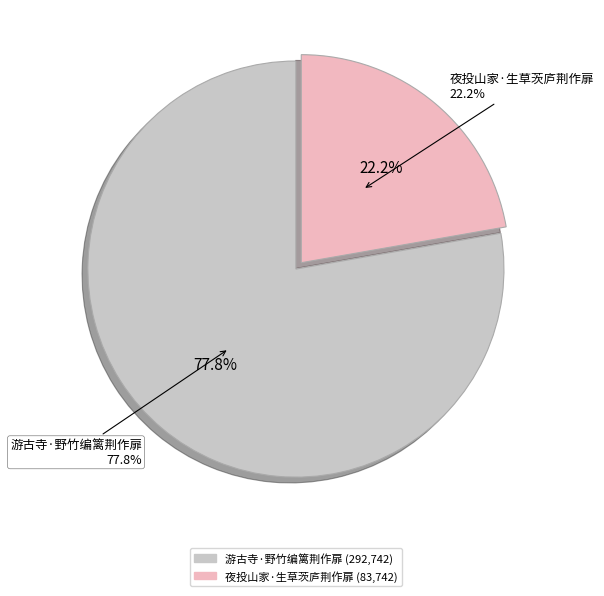

How many slices are in this pie chart?

2